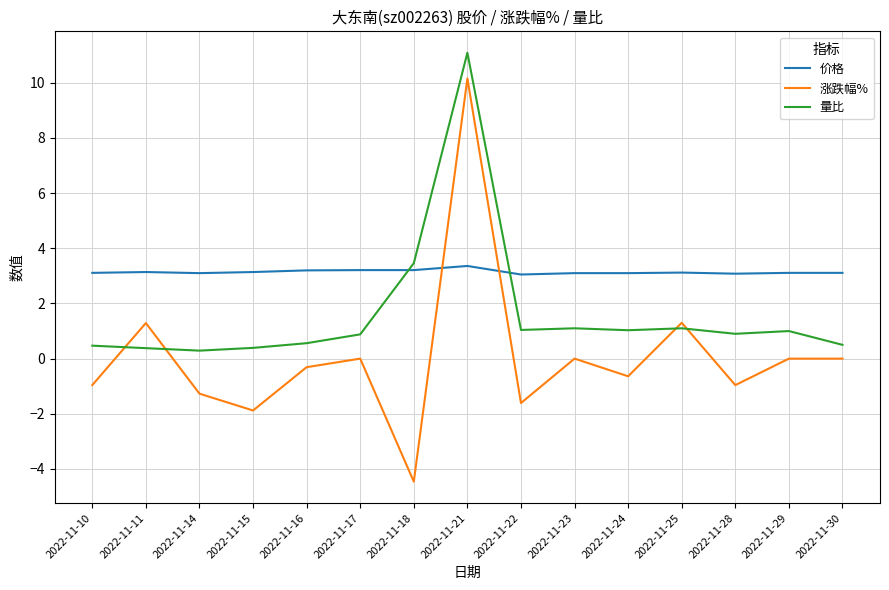

Rank the series at 2022-11-10 from highest to lowest value.

价格, 量比, 涨跌幅%